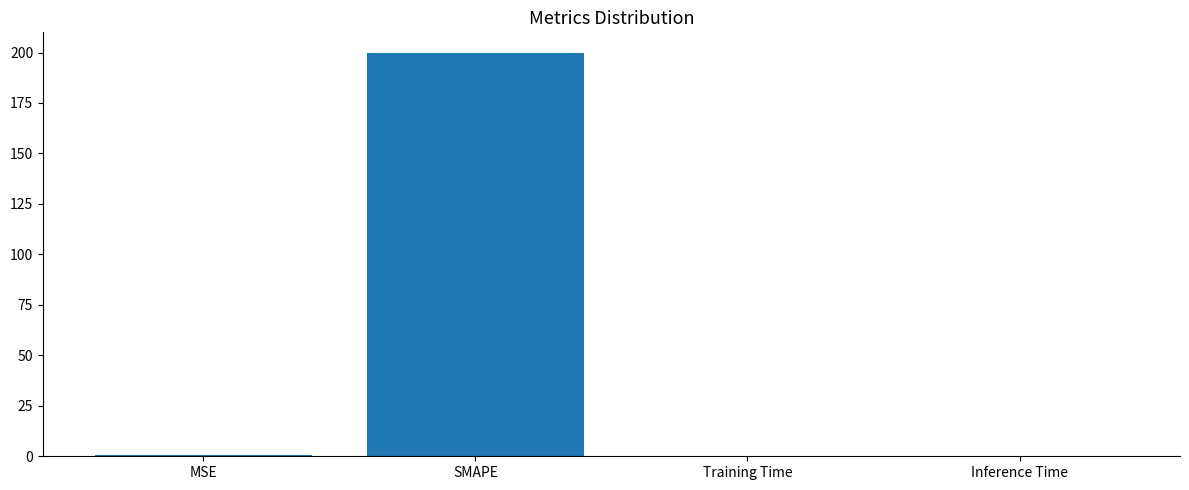

Is it true that the value at SMAPE is 200.0?

True